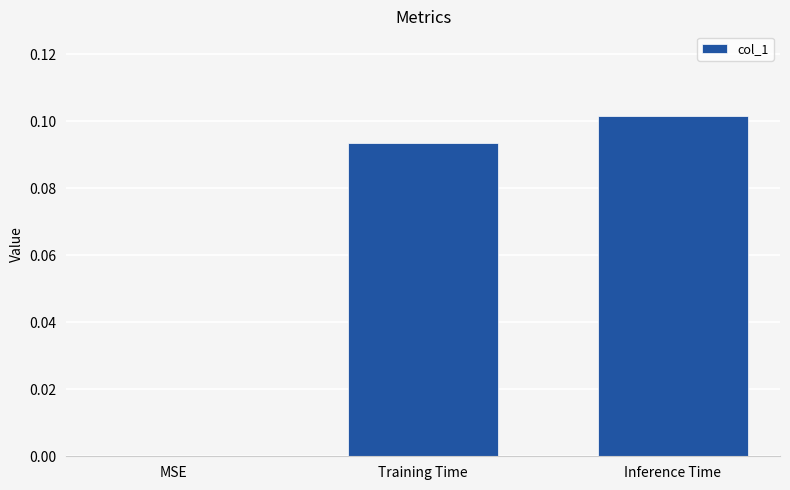

Between Training Time and Inference Time, which is larger?

Inference Time